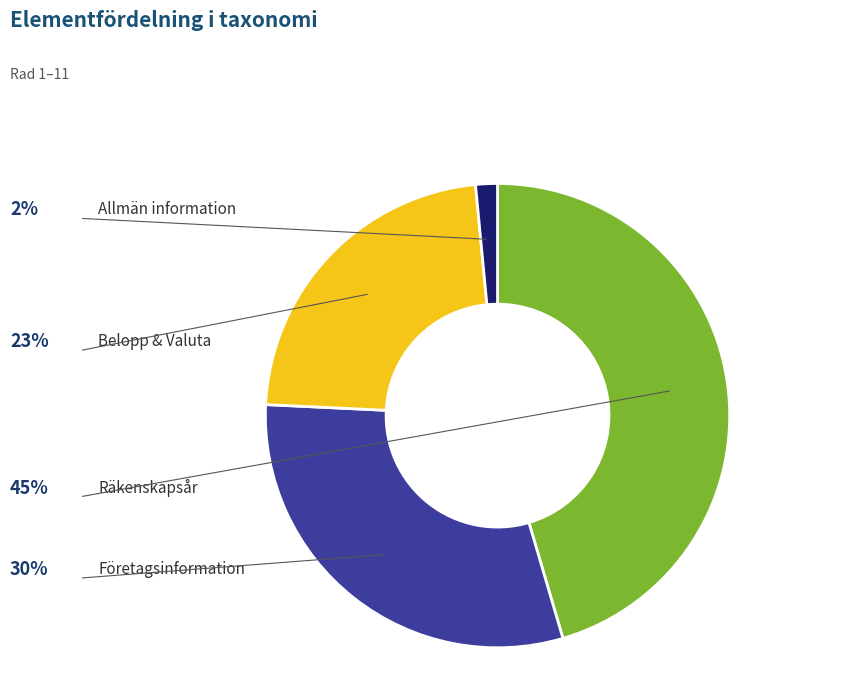

Is there any slice that represents more than half of the pie?

No